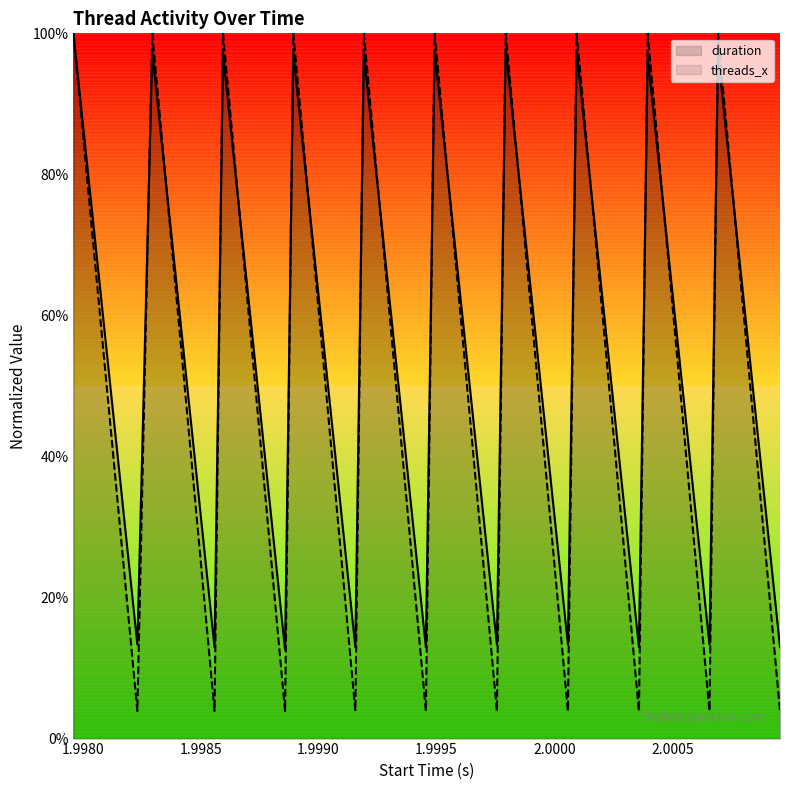

Reading left to right, extract all data points from this chart.

duration: 1.0	0.1	1.0	0.1	1.0	0.1	1.0	0.1	1.0	0.1	1.0	0.1	1.0	0.1	1.0	0.1	1.0	0.1	1.0	0.1
threads_x_scaled: 1.0	0.0	1.0	0.0	1.0	0.0	1.0	0.0	1.0	0.0	1.0	0.0	1.0	0.0	1.0	0.0	1.0	0.0	1.0	0.0